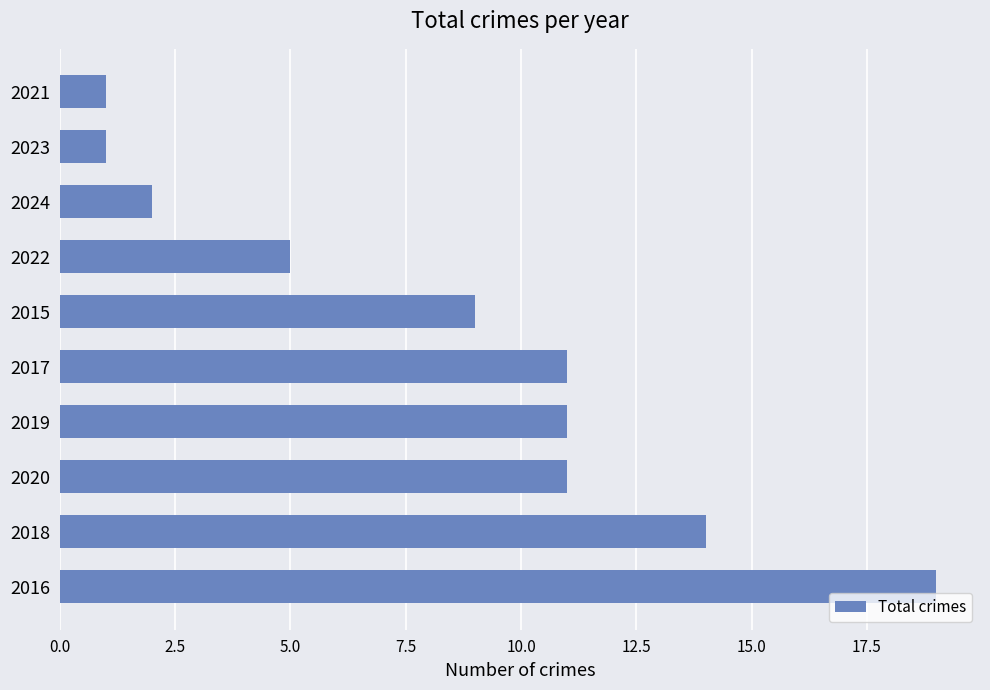

What is the smallest value displayed?

1